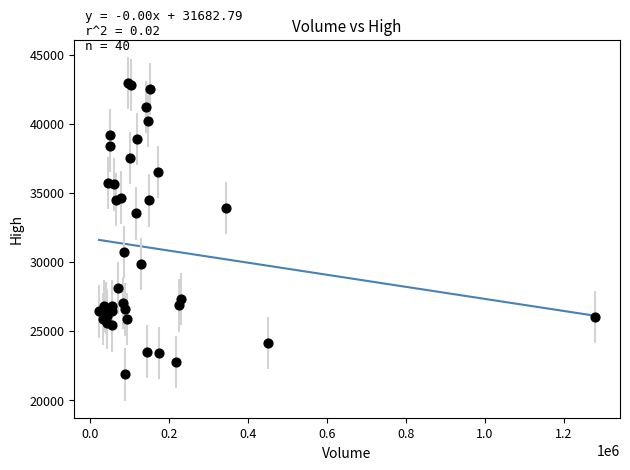

What Y value in the scatter plot is closest to 32400?

33500